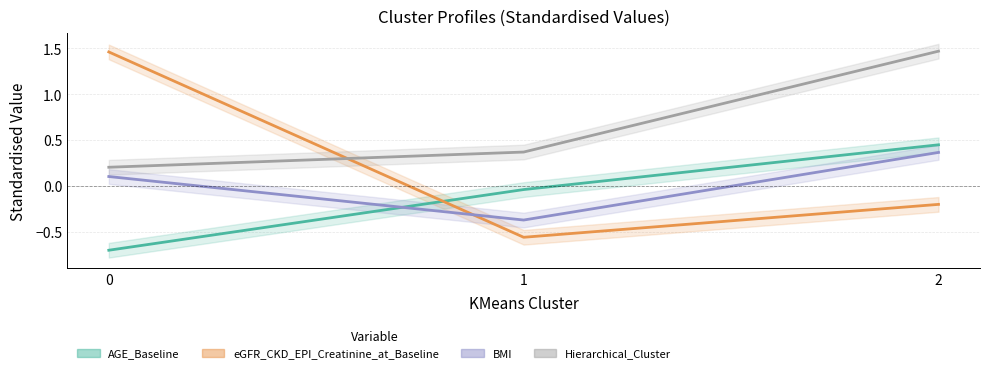

What is the difference between the BMI values at 2 and 0?

0.3